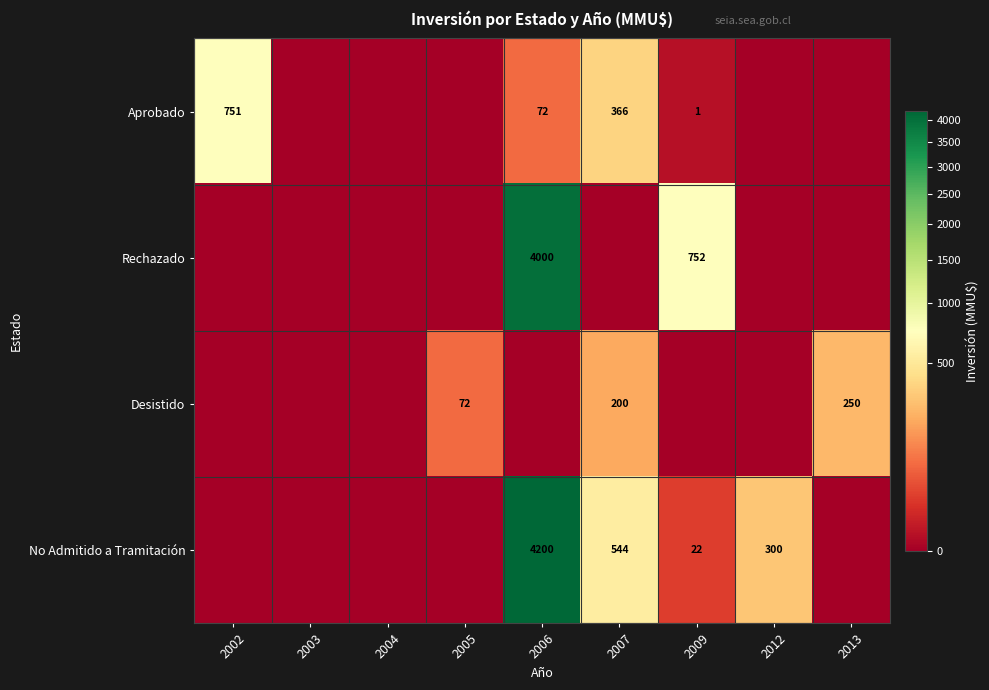

Is it true that Aprobado equals 0 at 2009?

False